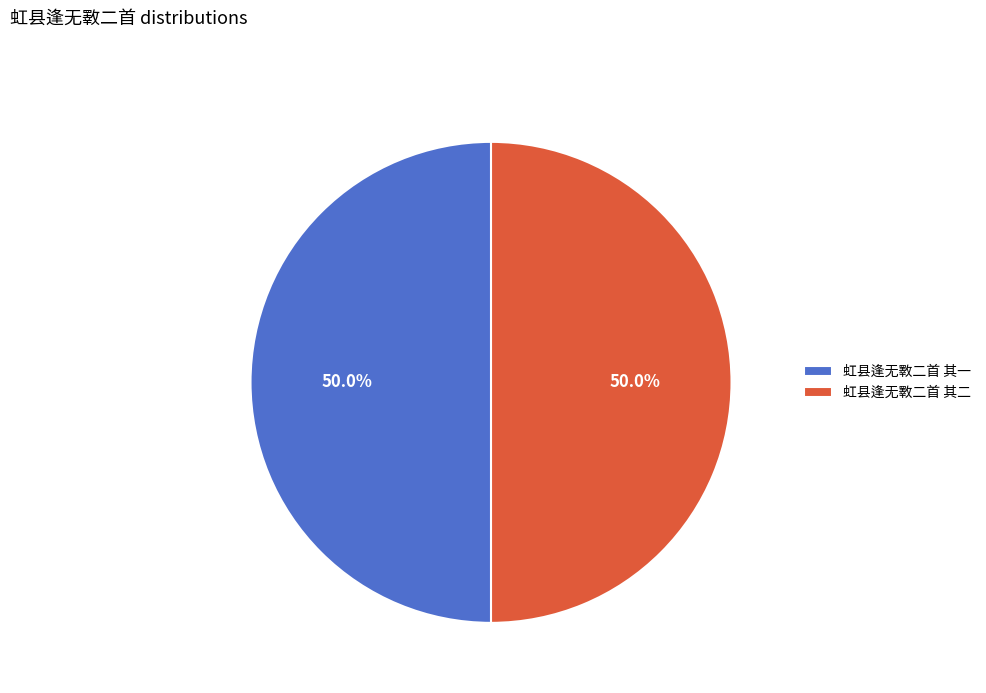

To the nearest percent, what portion does 虹县逢无斁二首 其二 represent?

50%